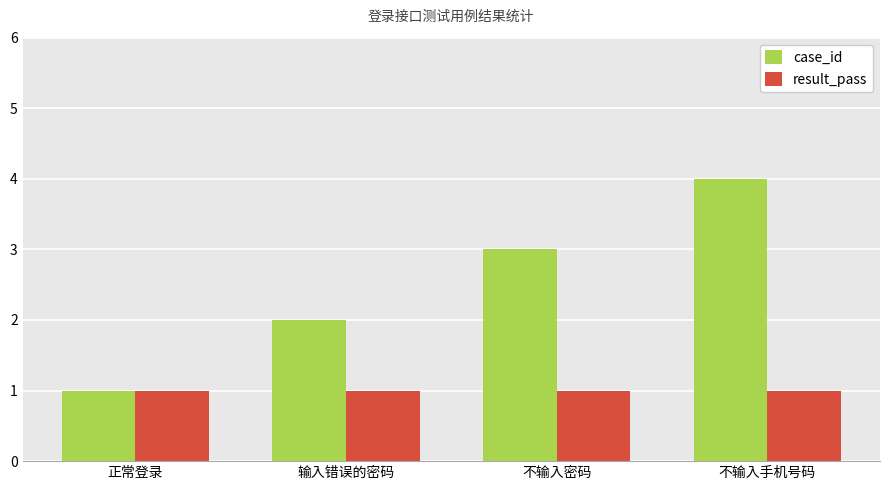

How many bars are there in each group?

2